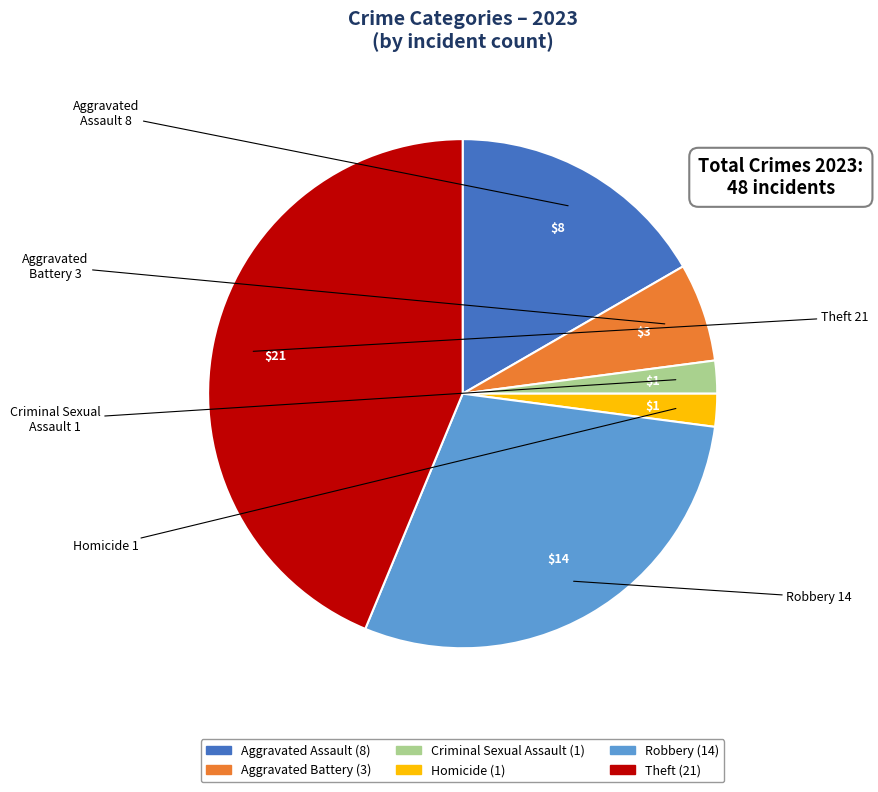

What is the ratio of the value at Aggravated Battery to the value at Aggravated Assault?

0.4